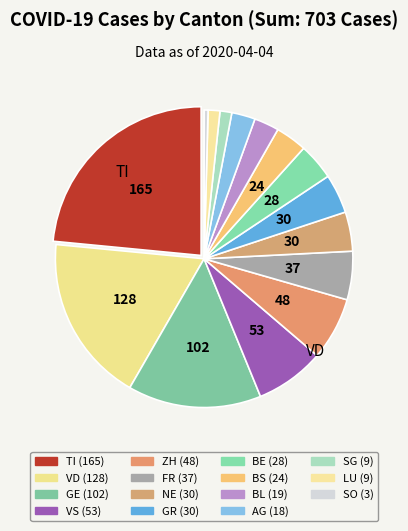

What is the largest slice in the pie chart?

TI